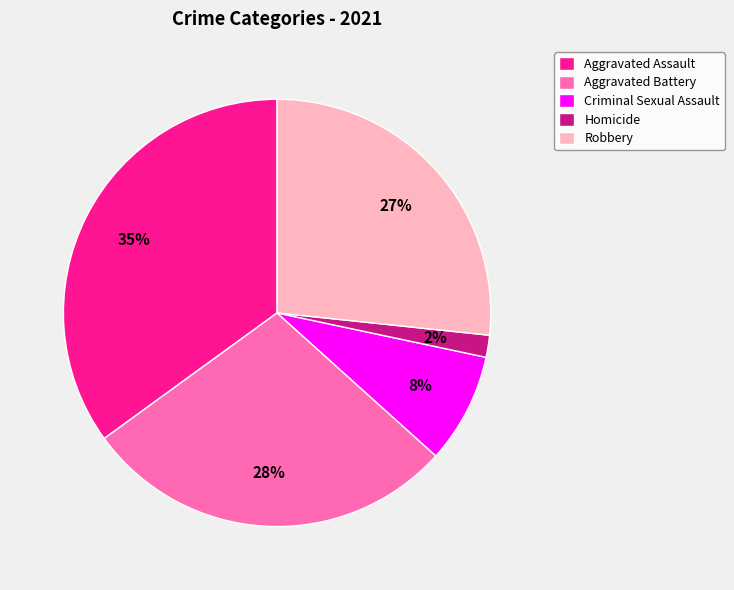

Which category has the smallest portion of the pie?

Homicide